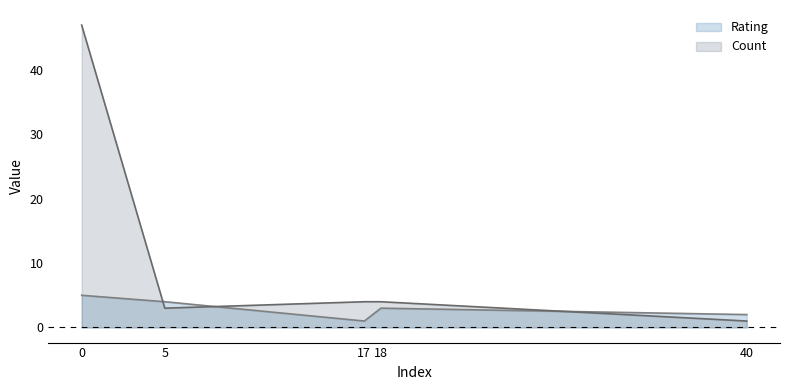

Reading right to left, what are all the values shown in this chart?

Rating: 40=2	18=3	17=1	5=4	0=5
Count: 40=1	18=4	17=4	5=3	0=47